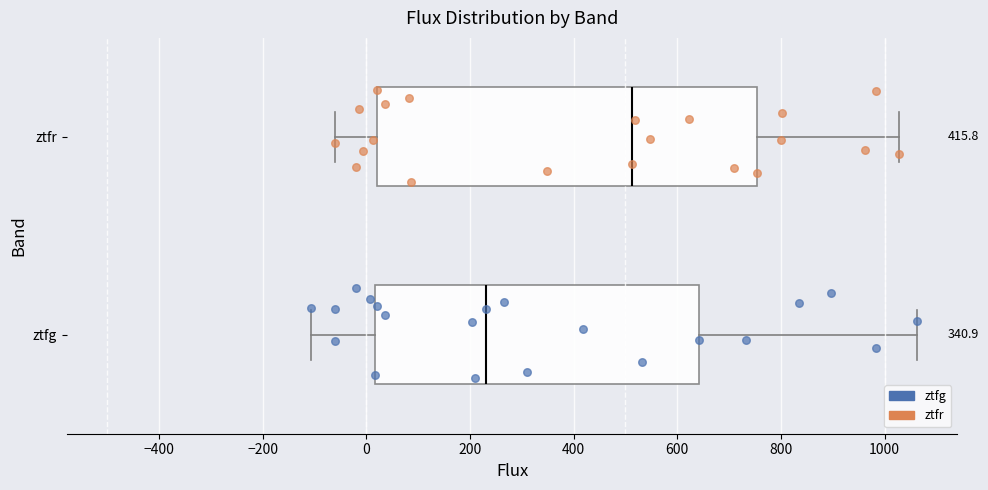

Which box has the furthest to the right median line?

ztfr